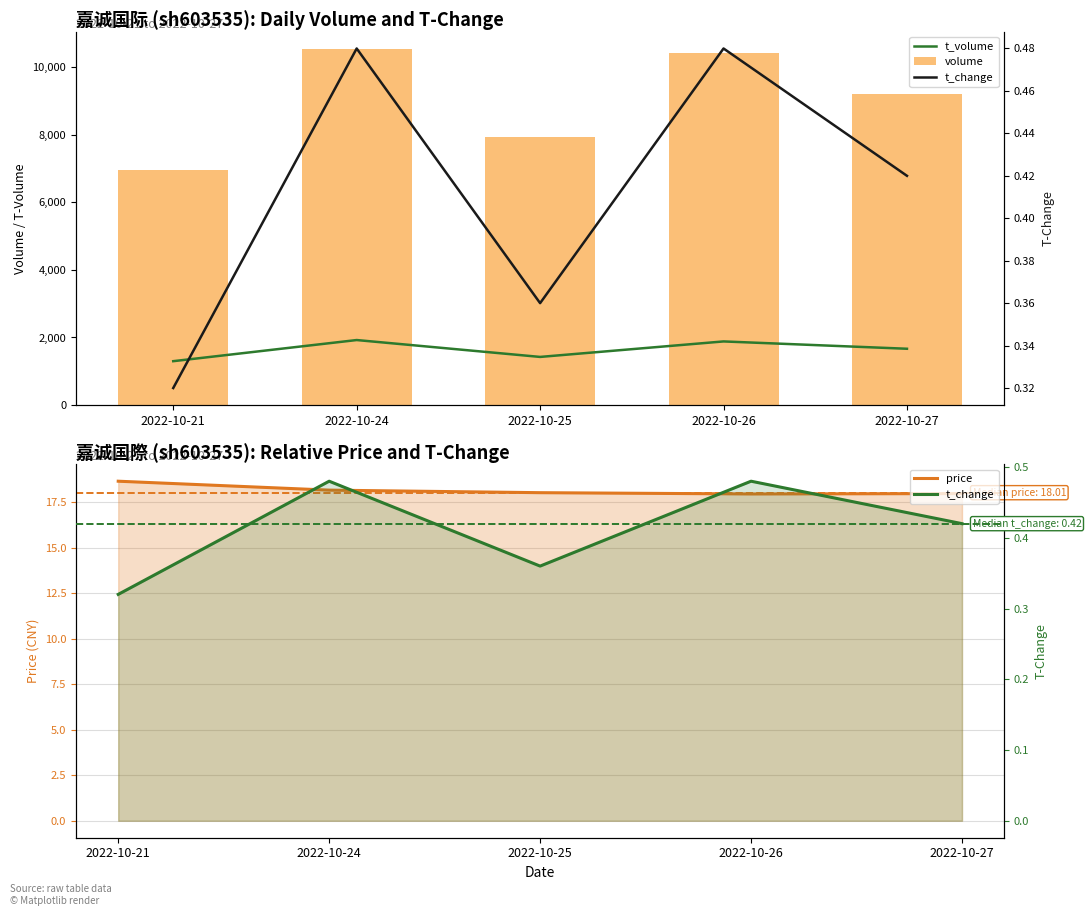

Where does the price series first go above 18?

2022-10-21